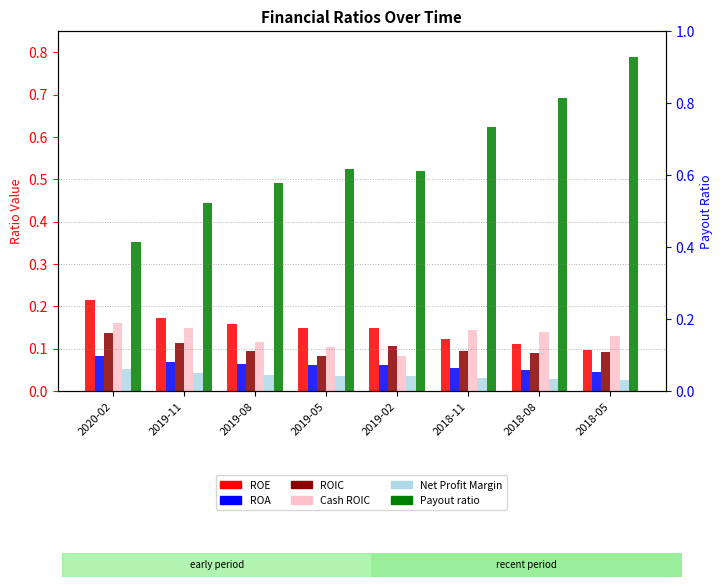

Where is Cash ROIC nearest to the value 0?

2019-02